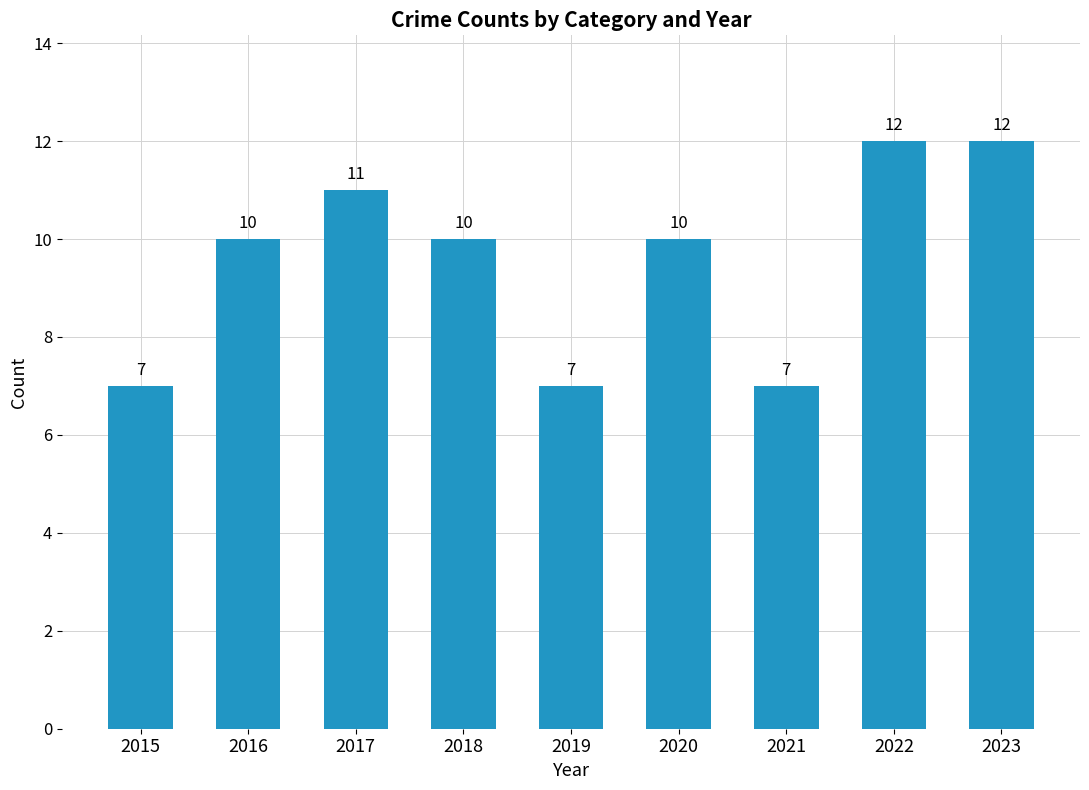

Which has a higher value, 2020 or 2021?

2020